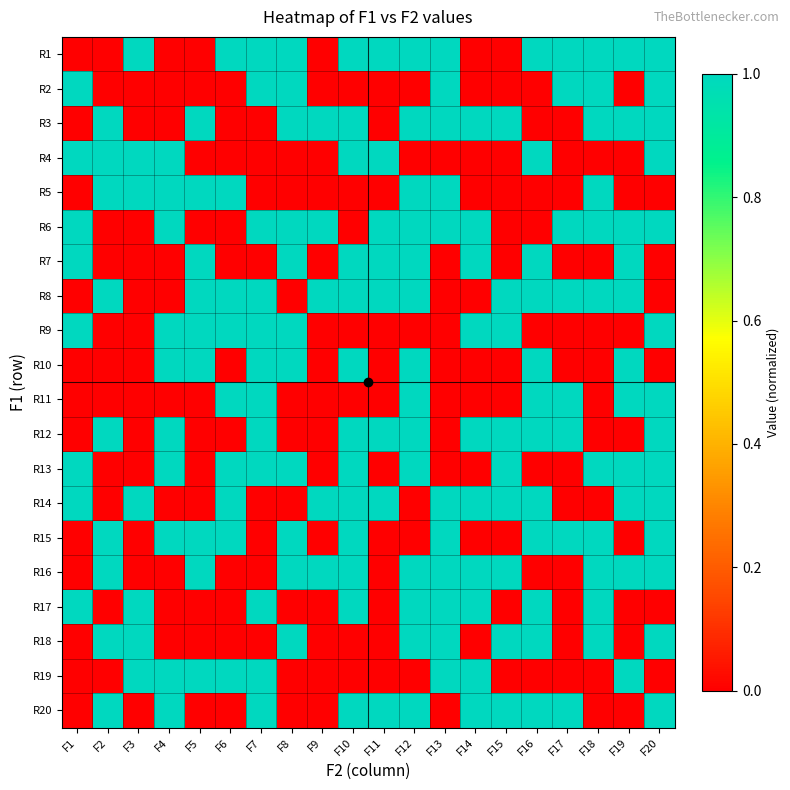

Reading left to right, list all the values displayed in this chart.

R1: F1=0	F2=0	F3=1	F4=0	F5=0	F6=1	F7=1	F8=1	F9=0	F10=1	F11=1	F12=1	F13=1	F14=0	F15=0	F16=1	F17=1	F18=1	F19=1	F20=1
R2: F1=1	F2=0	F3=0	F4=0	F5=0	F6=0	F7=1	F8=1	F9=0	F10=0	F11=0	F12=0	F13=1	F14=0	F15=0	F16=0	F17=1	F18=1	F19=0	F20=1
R3: F1=0	F2=1	F3=0	F4=0	F5=1	F6=0	F7=0	F8=1	F9=1	F10=1	F11=0	F12=1	F13=1	F14=1	F15=1	F16=0	F17=0	F18=1	F19=1	F20=1
R4: F1=1	F2=1	F3=1	F4=1	F5=0	F6=0	F7=0	F8=0	F9=0	F10=1	F11=1	F12=0	F13=0	F14=0	F15=0	F16=1	F17=0	F18=0	F19=0	F20=1
R5: F1=0	F2=1	F3=1	F4=1	F5=1	F6=1	F7=0	F8=0	F9=0	F10=0	F11=0	F12=1	F13=1	F14=0	F15=0	F16=0	F17=0	F18=1	F19=0	F20=0
R6: F1=1	F2=0	F3=0	F4=1	F5=0	F6=0	F7=1	F8=1	F9=1	F10=0	F11=1	F12=1	F13=1	F14=1	F15=0	F16=0	F17=1	F18=1	F19=1	F20=1
R7: F1=1	F2=0	F3=0	F4=0	F5=1	F6=0	F7=0	F8=1	F9=0	F10=1	F11=1	F12=1	F13=0	F14=1	F15=0	F16=1	F17=0	F18=0	F19=1	F20=0
R8: F1=0	F2=1	F3=0	F4=0	F5=1	F6=1	F7=1	F8=0	F9=1	F10=1	F11=1	F12=1	F13=0	F14=0	F15=1	F16=1	F17=1	F18=1	F19=1	F20=0
R9: F1=1	F2=0	F3=0	F4=1	F5=1	F6=1	F7=1	F8=1	F9=0	F10=0	F11=0	F12=0	F13=0	F14=1	F15=1	F16=0	F17=0	F18=0	F19=0	F20=1
R10: F1=0	F2=0	F3=0	F4=1	F5=1	F6=0	F7=1	F8=1	F9=0	F10=1	F11=0	F12=1	F13=0	F14=0	F15=0	F16=1	F17=0	F18=0	F19=1	F20=0
R11: F1=0	F2=0	F3=0	F4=0	F5=0	F6=1	F7=1	F8=0	F9=0	F10=0	F11=0	F12=1	F13=0	F14=0	F15=0	F16=1	F17=1	F18=0	F19=1	F20=1
R12: F1=0	F2=1	F3=0	F4=1	F5=0	F6=0	F7=1	F8=0	F9=0	F10=1	F11=1	F12=1	F13=0	F14=1	F15=1	F16=1	F17=1	F18=0	F19=0	F20=1
R13: F1=1	F2=0	F3=0	F4=1	F5=0	F6=1	F7=1	F8=1	F9=0	F10=1	F11=0	F12=1	F13=0	F14=0	F15=1	F16=0	F17=0	F18=1	F19=1	F20=1
R14: F1=1	F2=0	F3=1	F4=0	F5=0	F6=1	F7=0	F8=0	F9=1	F10=1	F11=1	F12=0	F13=1	F14=1	F15=1	F16=1	F17=0	F18=0	F19=1	F20=1
R15: F1=0	F2=1	F3=0	F4=1	F5=1	F6=1	F7=0	F8=1	F9=0	F10=1	F11=0	F12=0	F13=1	F14=0	F15=0	F16=1	F17=1	F18=1	F19=0	F20=1
R16: F1=0	F2=1	F3=0	F4=0	F5=1	F6=0	F7=0	F8=1	F9=1	F10=1	F11=0	F12=1	F13=1	F14=1	F15=1	F16=0	F17=0	F18=1	F19=1	F20=1
R17: F1=1	F2=0	F3=1	F4=0	F5=0	F6=0	F7=1	F8=0	F9=0	F10=1	F11=0	F12=1	F13=1	F14=1	F15=0	F16=1	F17=0	F18=1	F19=0	F20=0
R18: F1=0	F2=1	F3=1	F4=0	F5=0	F6=0	F7=0	F8=1	F9=0	F10=0	F11=0	F12=1	F13=1	F14=0	F15=1	F16=1	F17=0	F18=1	F19=0	F20=1
R19: F1=0	F2=0	F3=1	F4=1	F5=1	F6=1	F7=1	F8=0	F9=0	F10=0	F11=0	F12=0	F13=1	F14=1	F15=0	F16=0	F17=0	F18=0	F19=1	F20=0
R20: F1=0	F2=1	F3=0	F4=1	F5=0	F6=0	F7=1	F8=0	F9=0	F10=1	F11=1	F12=1	F13=0	F14=1	F15=1	F16=1	F17=1	F18=0	F19=0	F20=1